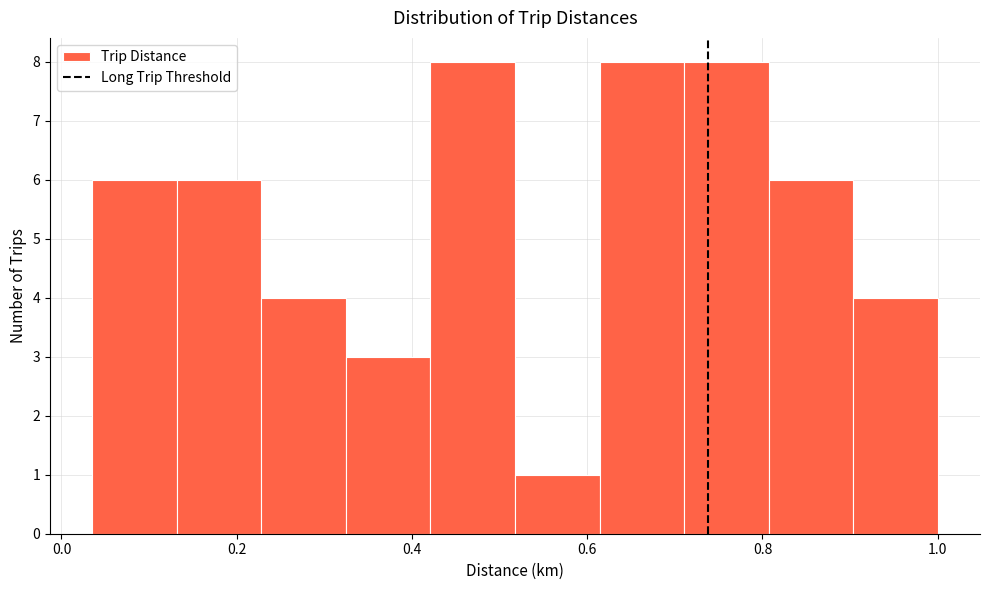

Reading left to right, list every bar in this chart as the range it spans on the x-axis followed by its height. Neither the bar edges nor the heights are printed on the chart, so give them approximately, as read against the axes.

0.04 to 0.14: 6
0.14 to 0.22: 6
0.22 to 0.32: 4
0.32 to 0.42: 3
0.42 to 0.52: 8
0.52 to 0.62: 1
0.62 to 0.72: 8
0.72 to 0.80: 8
0.80 to 0.90: 6
0.90 to 1.00: 4